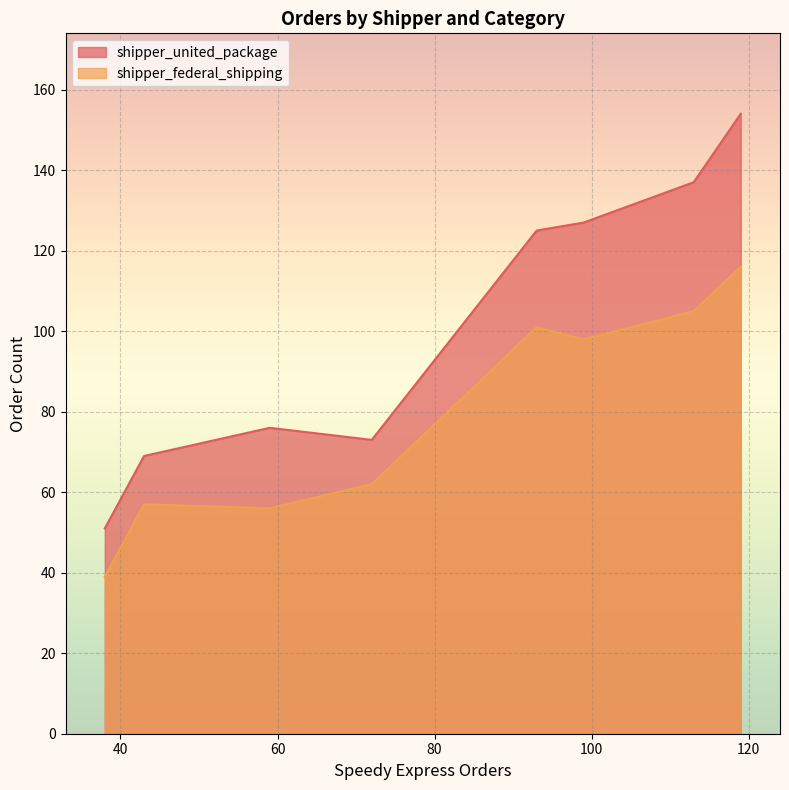

What are all the series names shown in the legend?

shipper_united_package, shipper_federal_shipping